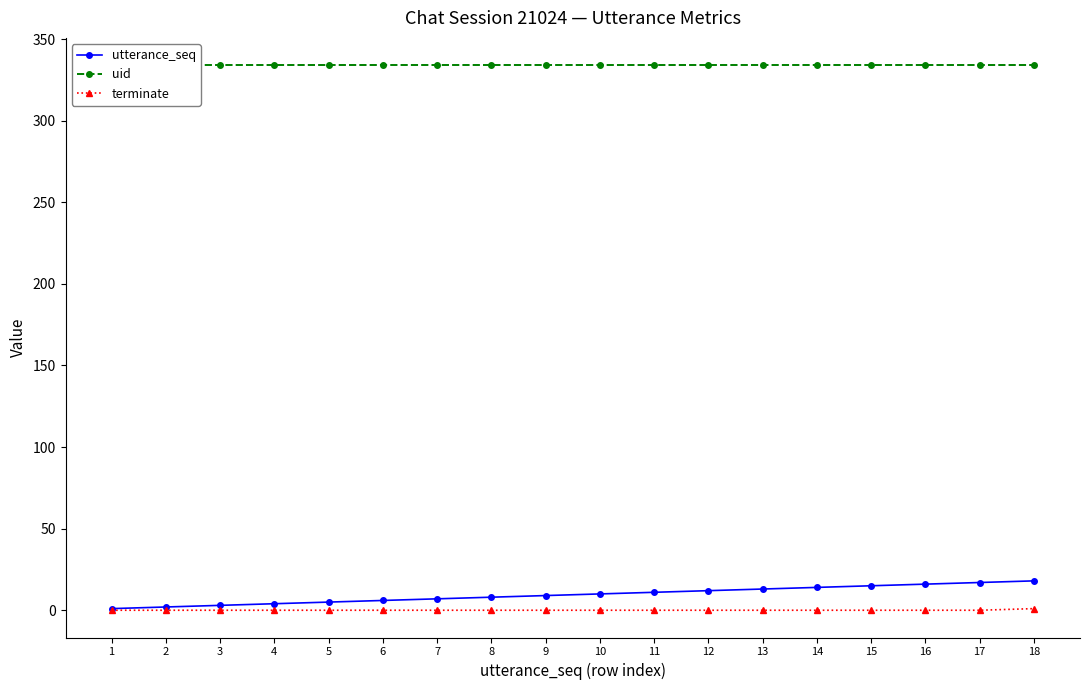

At which category does the chart reach its peak across all series?

1